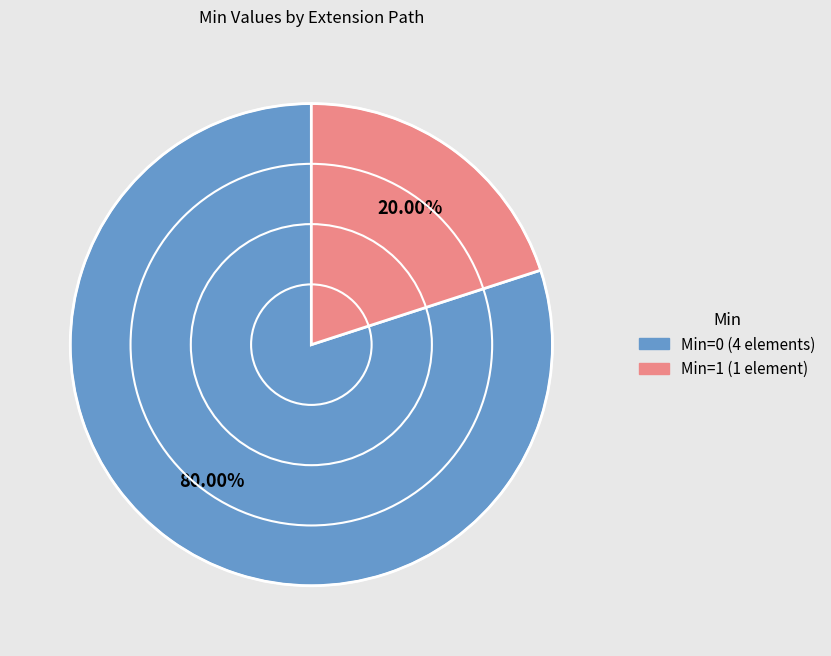

Is there any slice that represents more than half of the pie?

Yes